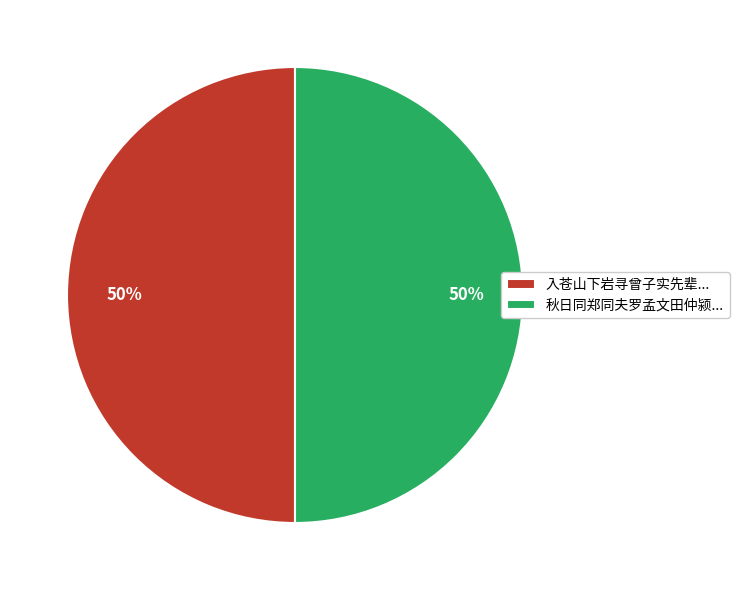

Approximately how many times larger is the value at 秋日同郑同夫罗孟文田仲颍... compared to 入苍山下岩寻曾子实先辈...?

1.0